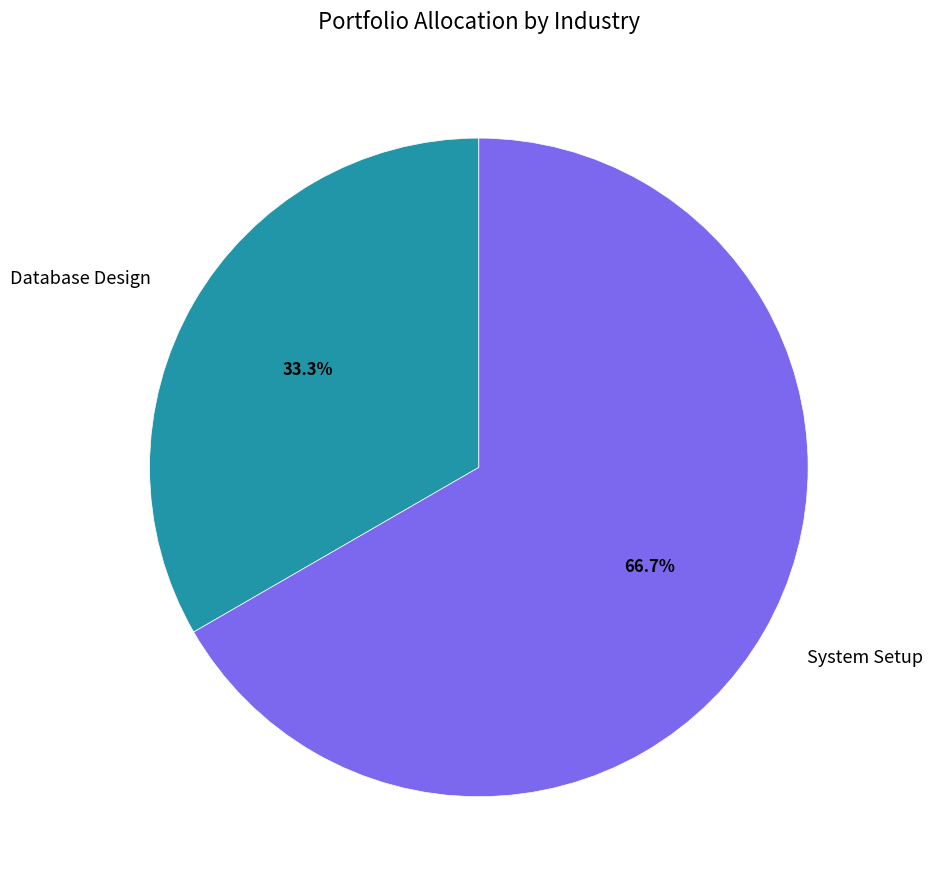

Is it true that System Setup is 67% of the pie?

True